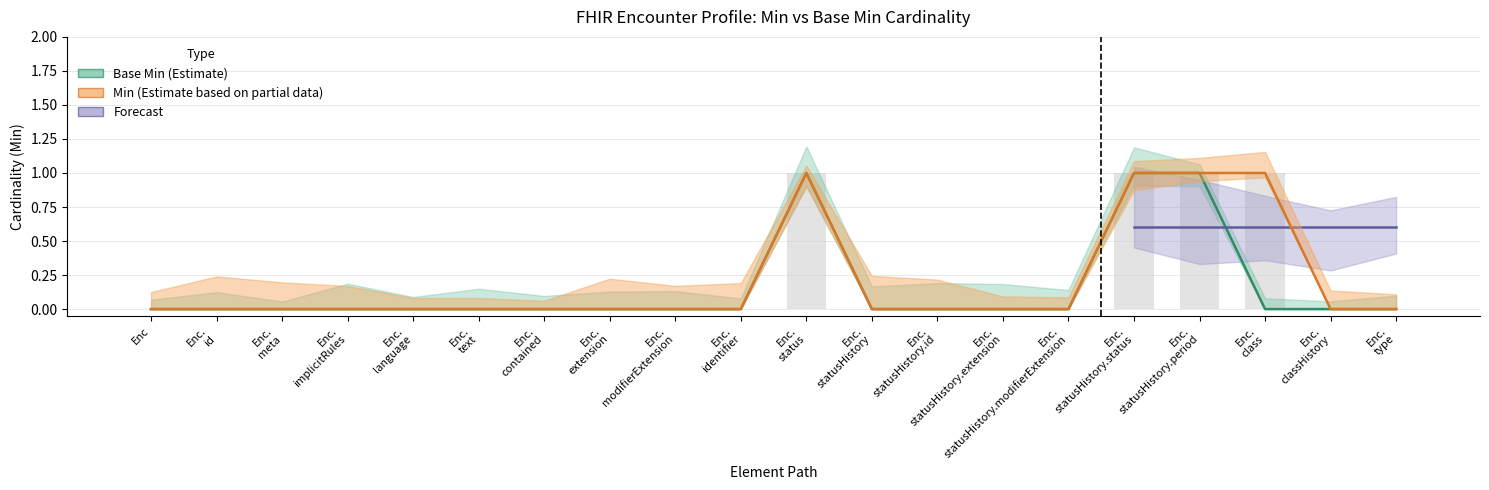

Which series has the largest total across all categories?

Min